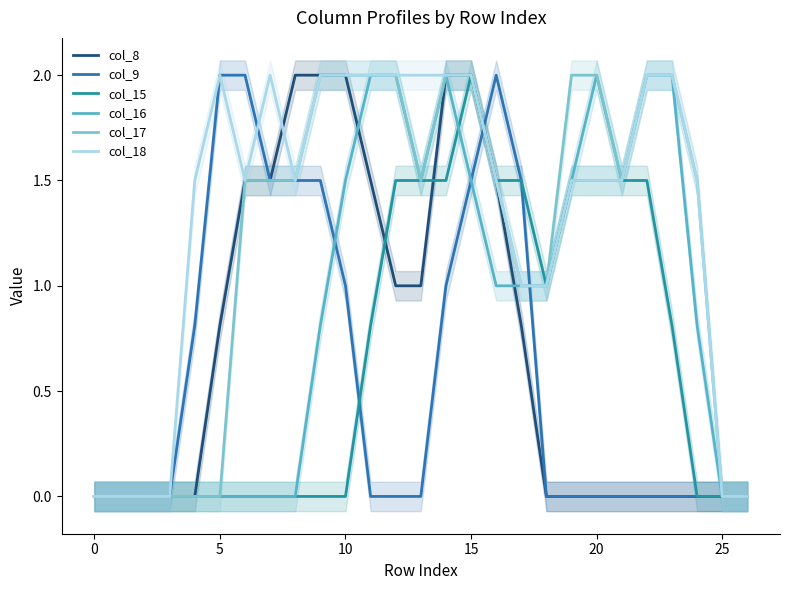

Reading left to right, transcribe all the data shown in this chart.

col_8: 0.0	0.0	0.0	0.0	0.0	0.8	1.5	1.5	2.0	2.0	2.0	1.5	1.0	1.0	2.0	2.0	1.5	0.8	0.0	0.0	0.0	0.0	0.0	0.0	0.0	0.0	0.0
col_9: 0.0	0.0	0.0	0.0	0.8	2.0	2.0	1.5	1.5	1.5	1.0	0.0	0.0	0.0	1.0	1.5	2.0	1.5	0.0	0.0	0.0	0.0	0.0	0.0	0.0	0.0	0.0
col_15: 0.0	0.0	0.0	0.0	0.0	0.0	0.0	0.0	0.0	0.0	0.0	0.8	1.5	1.5	1.5	2.0	1.5	1.5	1.0	1.5	1.5	1.5	1.5	0.8	0.0	0.0	0.0
col_16: 0.0	0.0	0.0	0.0	0.0	0.0	0.0	0.0	0.0	0.8	1.5	2.0	2.0	1.5	2.0	1.5	1.0	1.0	1.0	1.5	2.0	1.5	2.0	2.0	0.8	0.0	0.0
col_17: 0.0	0.0	0.0	0.0	0.0	0.0	1.5	1.5	1.5	2.0	2.0	2.0	2.0	1.5	2.0	2.0	1.5	1.0	1.0	2.0	2.0	1.5	2.0	2.0	1.5	0.0	0.0
col_18: 0.0	0.0	0.0	0.0	1.5	2.0	1.5	2.0	1.5	2.0	2.0	2.0	2.0	2.0	2.0	2.0	1.5	1.0	1.0	1.5	1.5	1.5	2.0	2.0	1.5	0.0	0.0